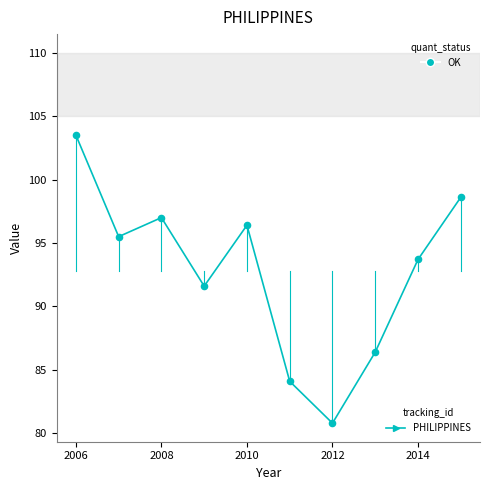

What is the difference between the maximum and minimum values?

22.7